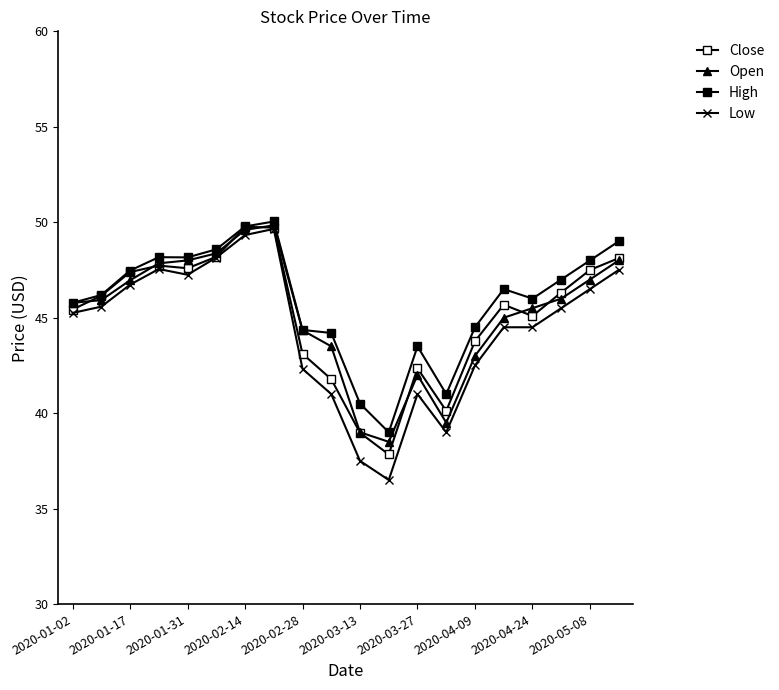

True or false: Low and Open cross at least once.

False